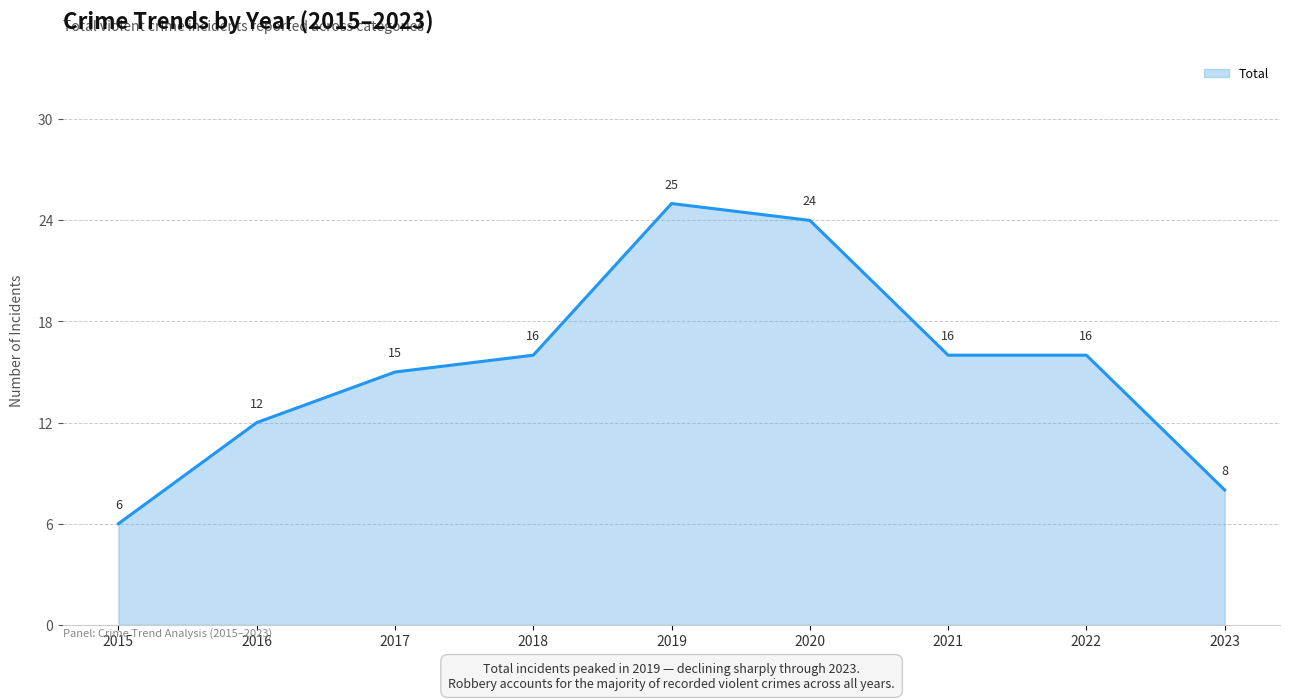

What is the minimum value shown in the chart?

6